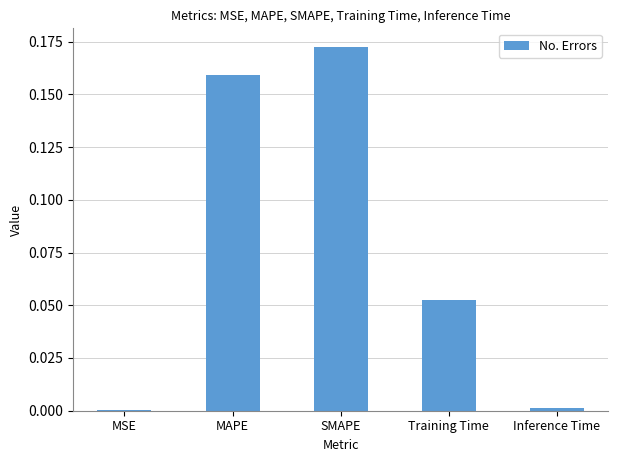

Which category has the highest value across all series?

SMAPE